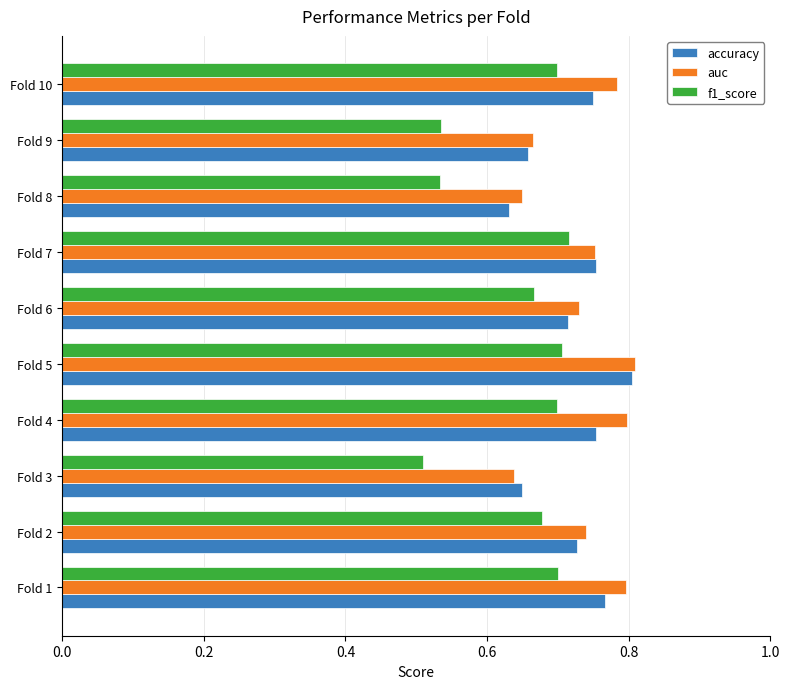

How many auc values are between 0 and 1?

10